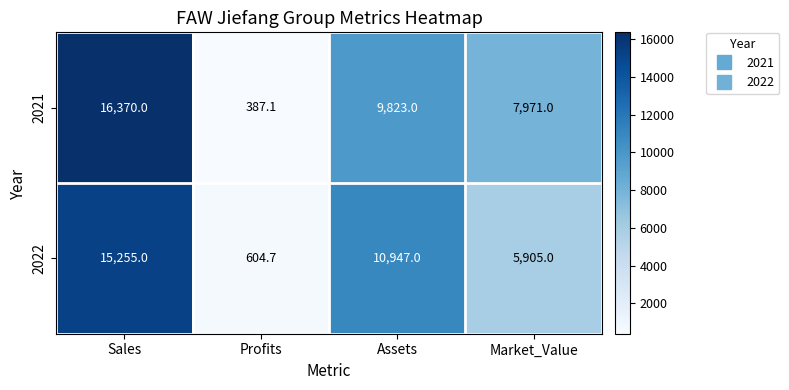

At which category is the sum across all series the highest?

Sales